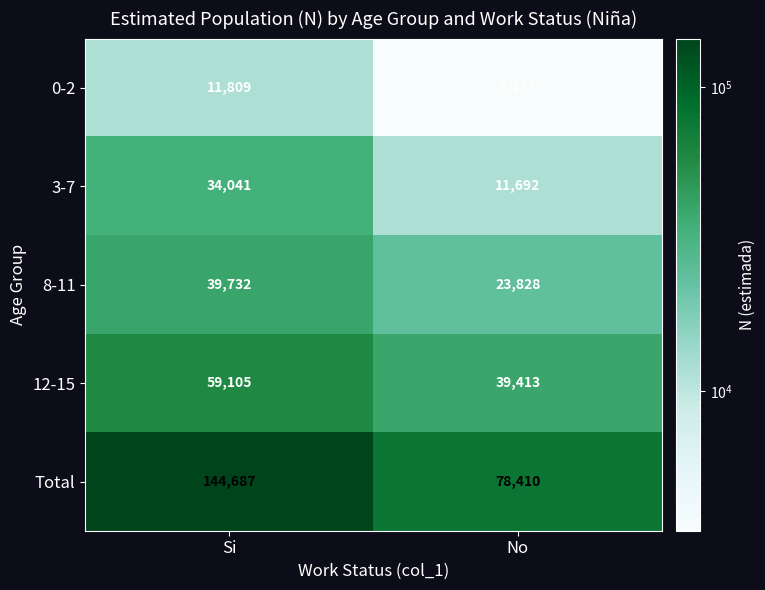

Is it true that 8-11 equals 33879 at No?

False